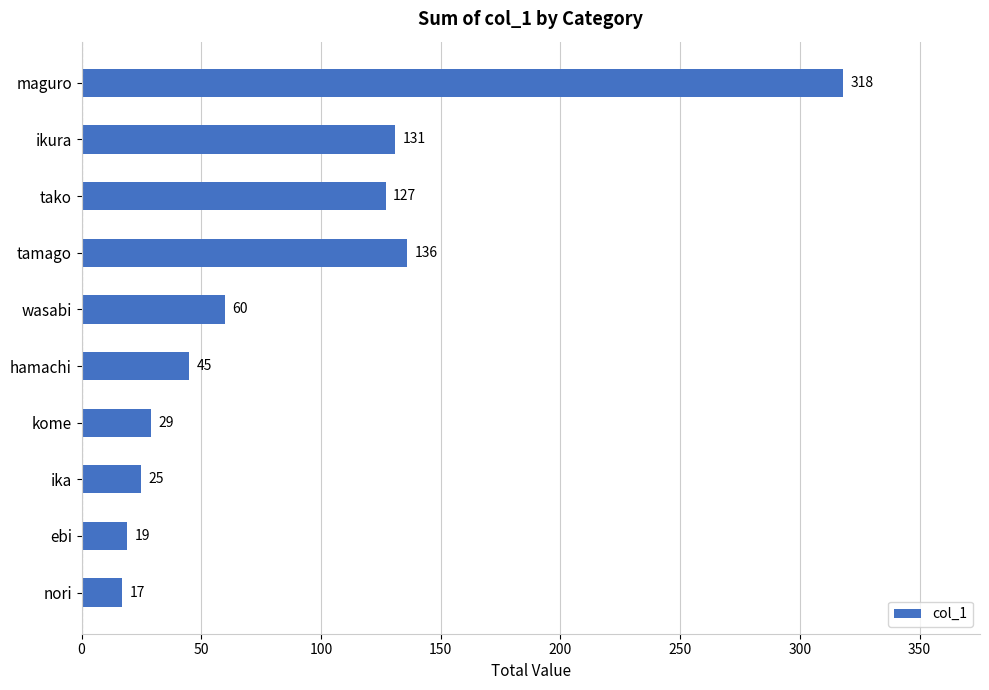

Approximately how many times larger is the value at maguro compared to kome?

11.0